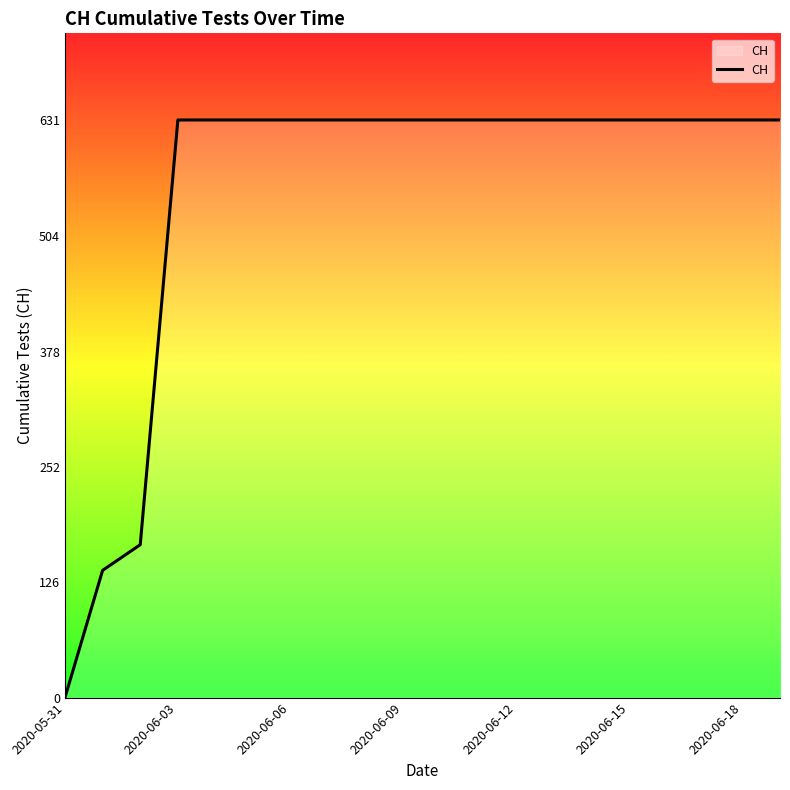

Does the chart have visible grid lines?

No